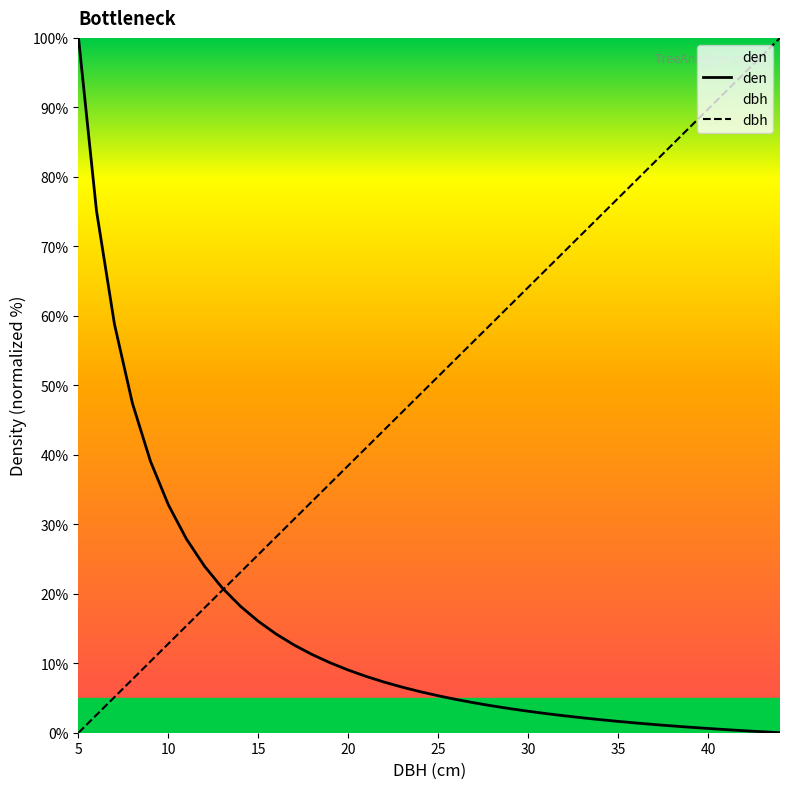

At which label does den reach its peak?

5